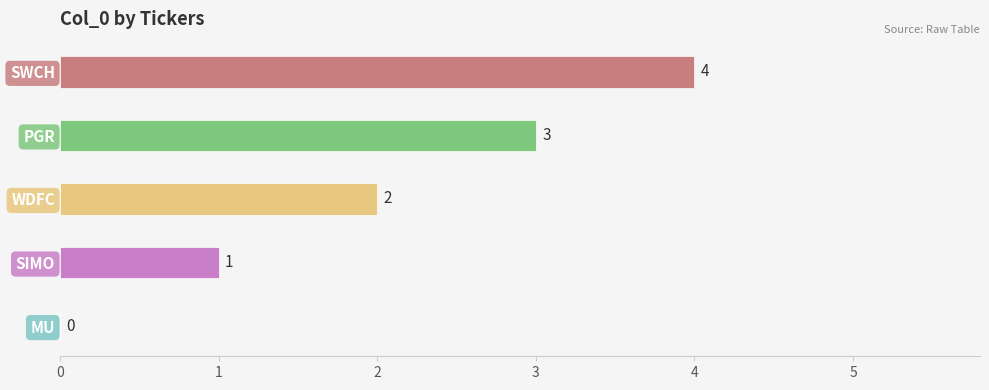

What is the sum of the values at WDFC and SIMO?

3